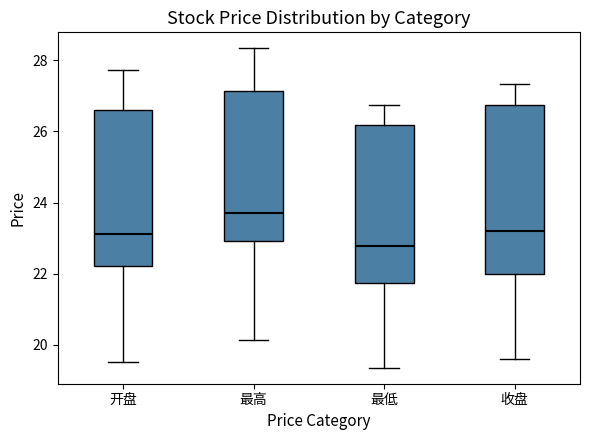

Reading left to right, read every box against the y-axis: the position of its median line, the range the box covers, and the ends of its whiskers. The values are not printed on the chart, so give them approximately, as read against the axis.

开盘: median 23.2, box 22.2 to 26.6, whiskers 19.6 to 27.8
最高: median 23.8, box 23.0 to 27.2, whiskers 20.2 to 28.4
最低: median 22.8, box 21.8 to 26.2, whiskers 19.4 to 26.8
收盘: median 23.2, box 22.0 to 26.8, whiskers 19.6 to 27.4